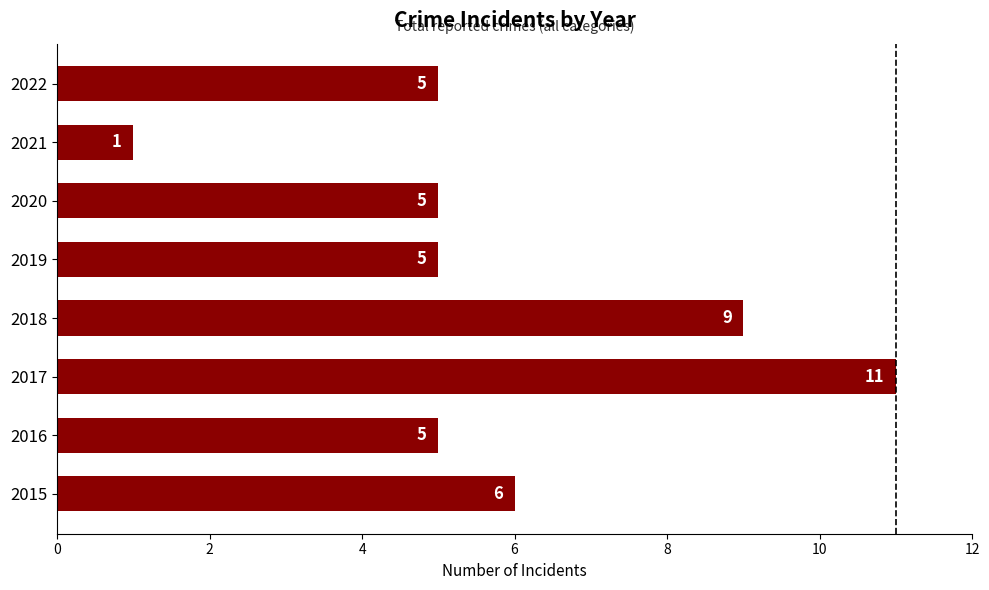

How many distinct data groups are displayed?

1